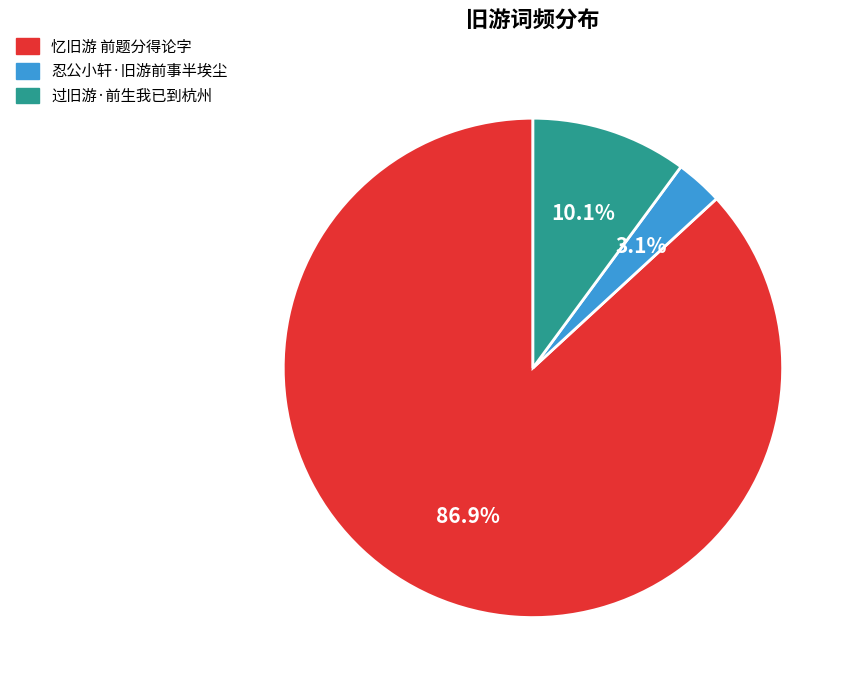

What percentage is the 过旧游·前生我已到杭州 slice, to the nearest percent?

10%